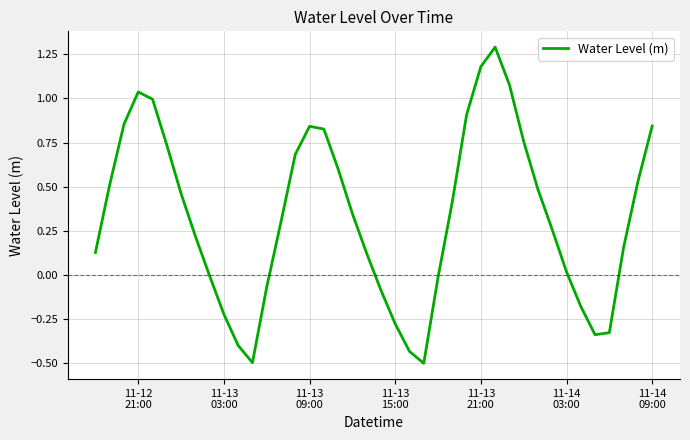

Is this an area chart (filled region under the line)?

No